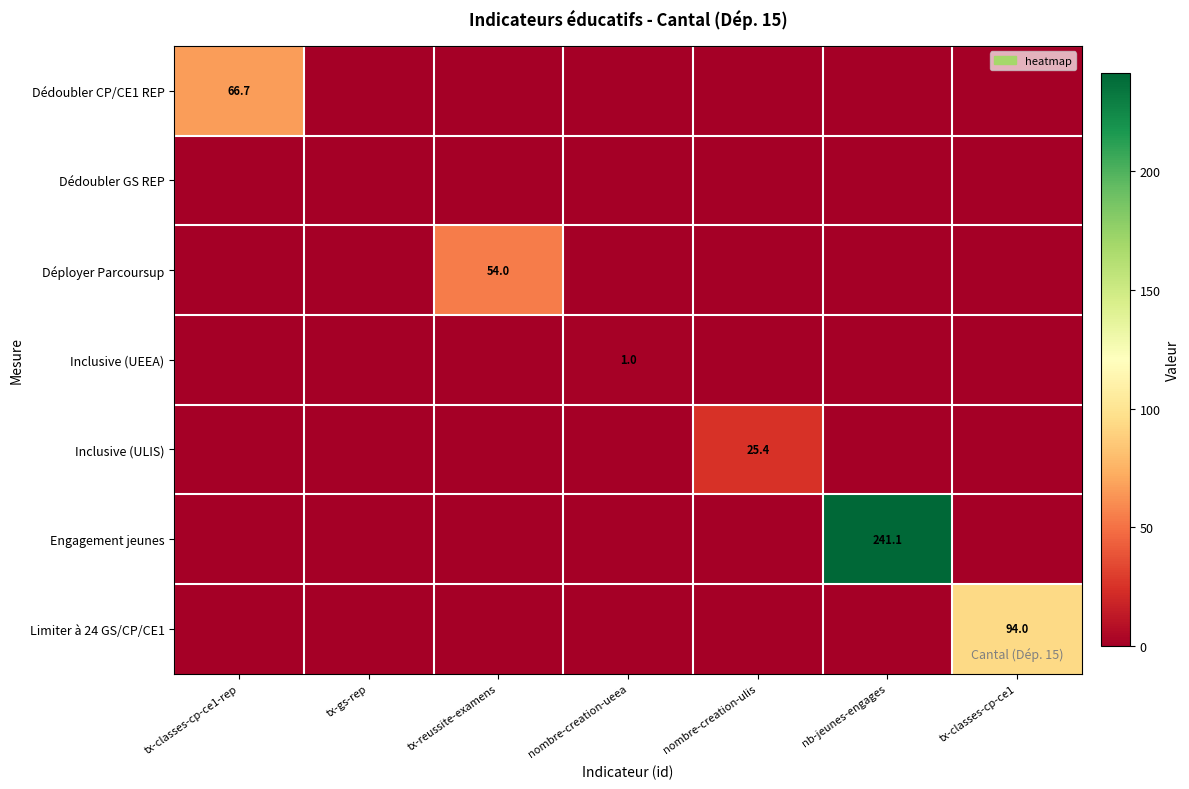

Which category has the lowest value in the Inclusive (UEEA) series?

tx-classes-cp-ce1-rep